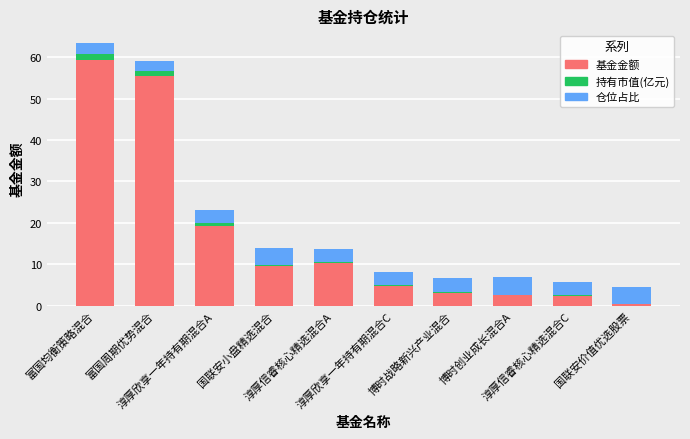

Does the chart contain stacked bars?

Yes